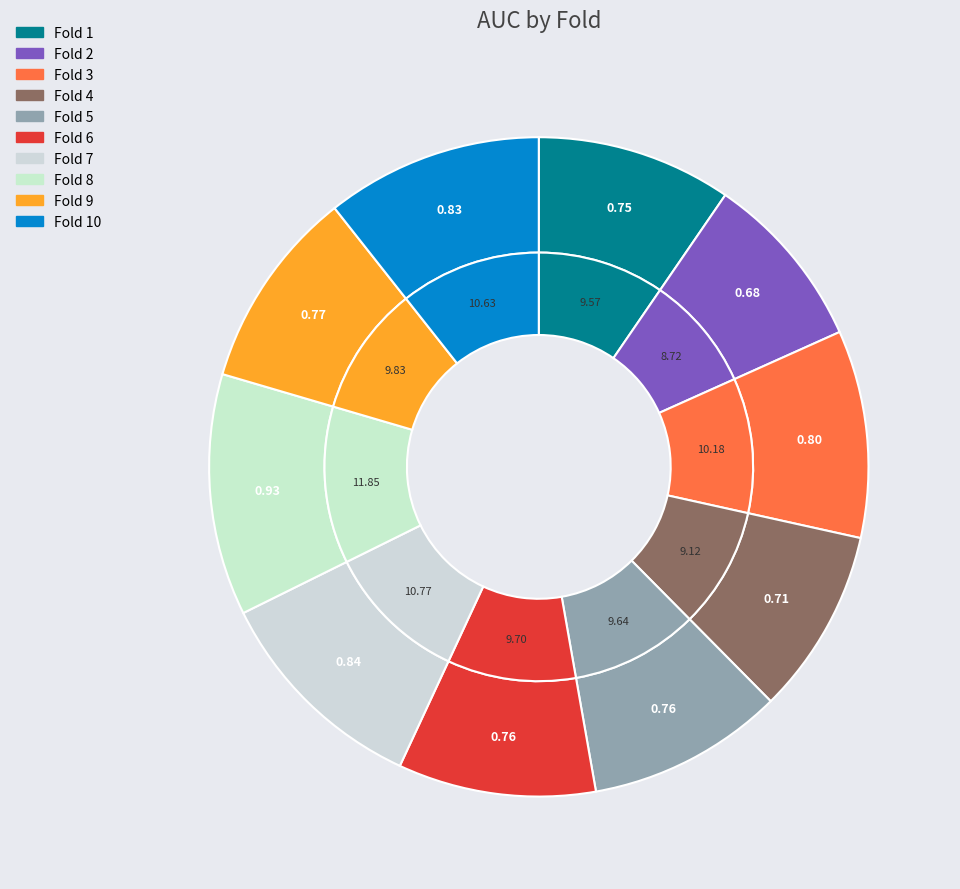

How many segments does this pie chart have?

10